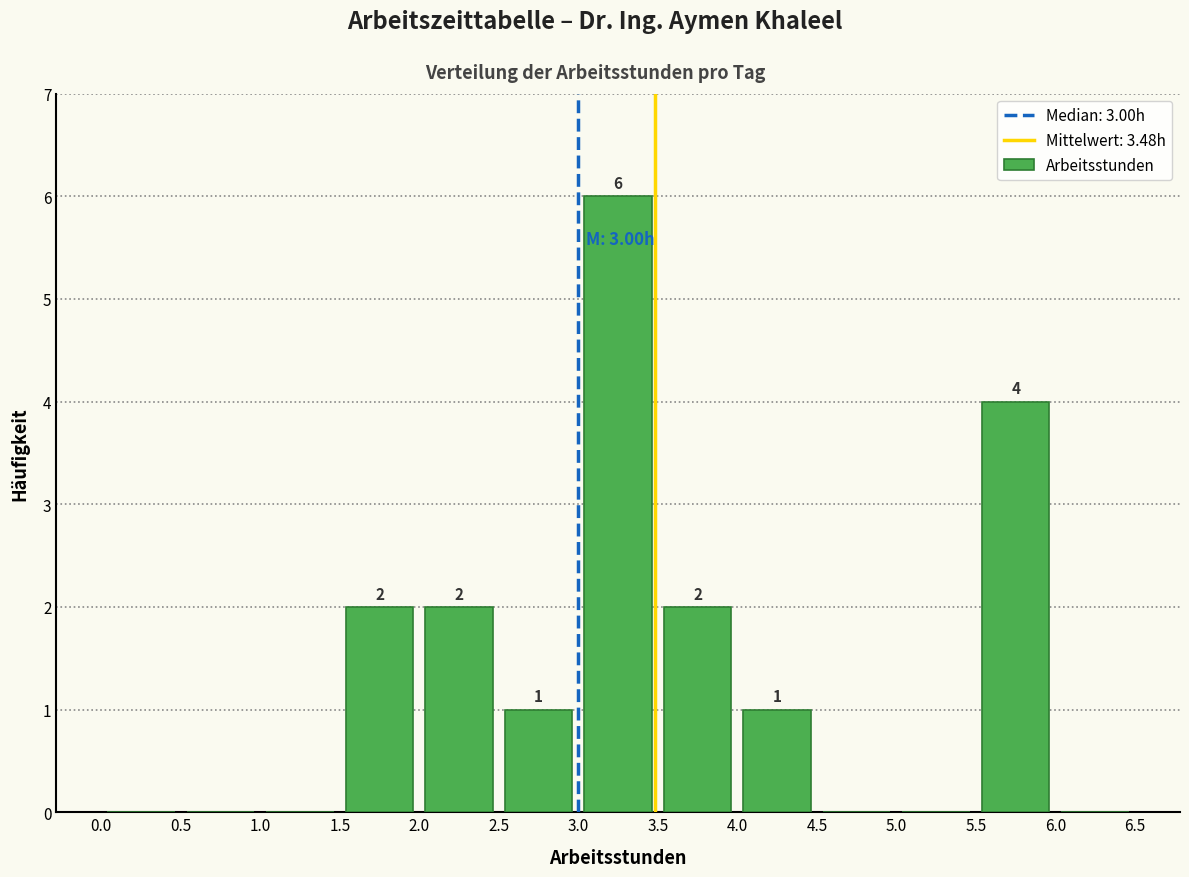

Which range on the x-axis has the tallest bar?

3.0 to 3.5